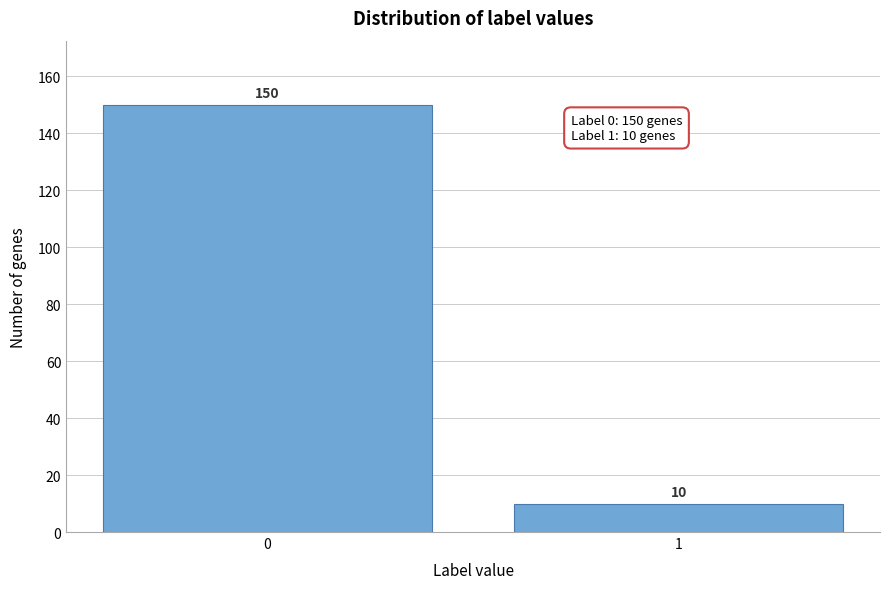

Reading left to right, transcribe all the data shown in this chart.

0=150	1=10